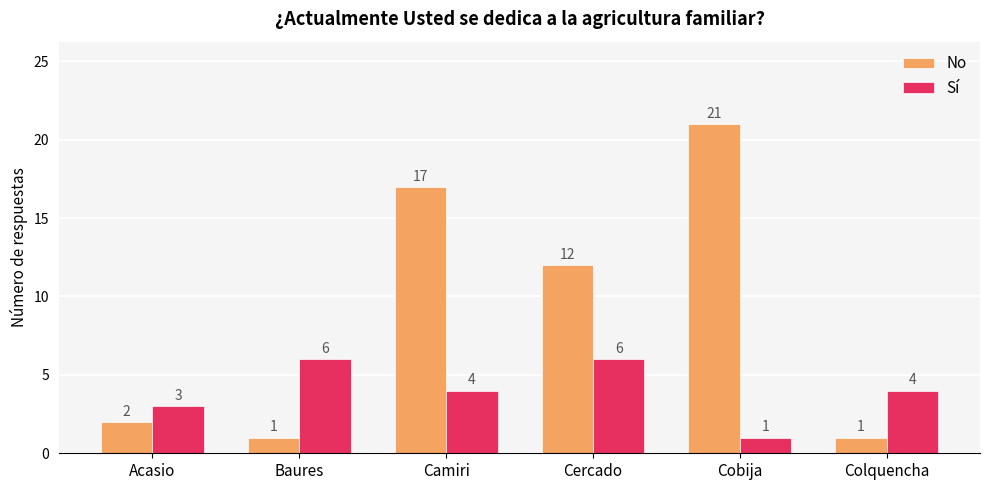

How many Sí values are between 3 and 6?

5